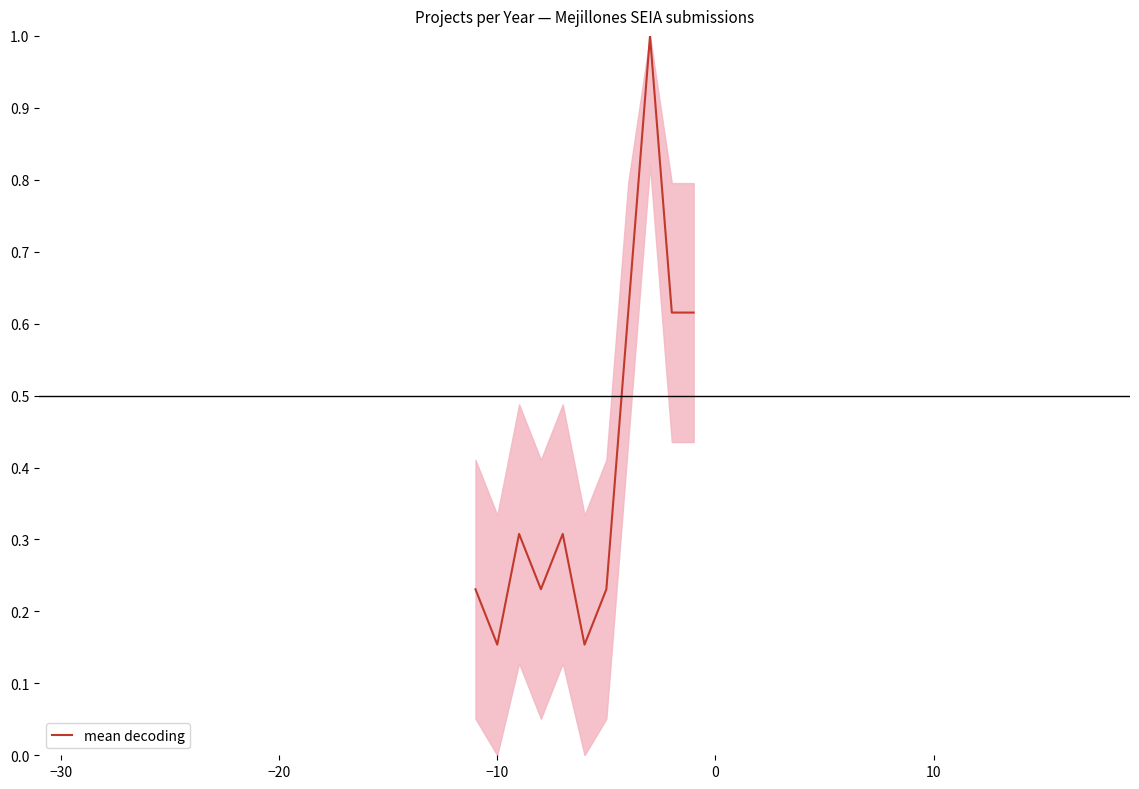

What is the difference between the maximum and minimum values?

0.8